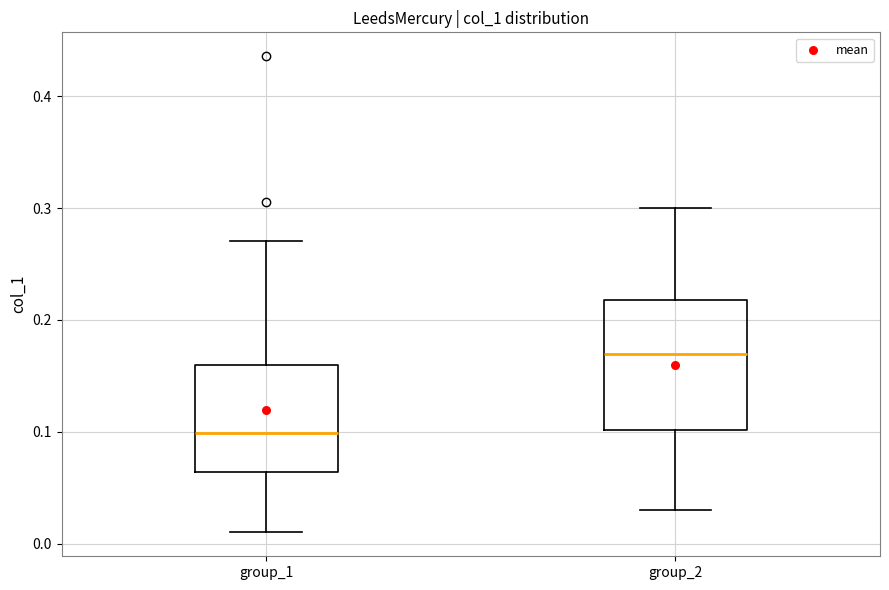

Which box has the lowest median line?

group_1